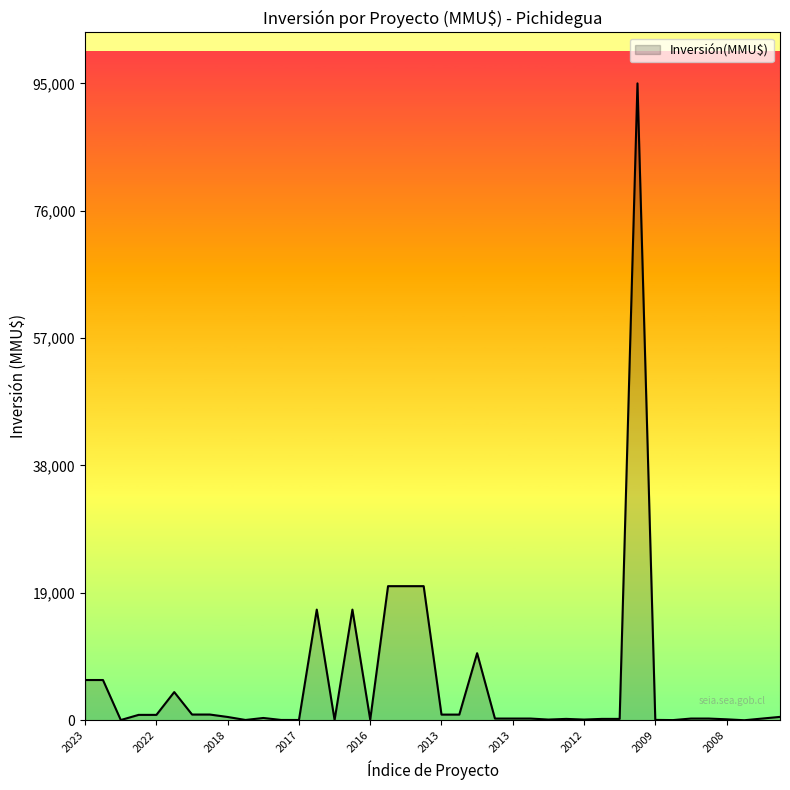

How many lines are shown in the chart?

1